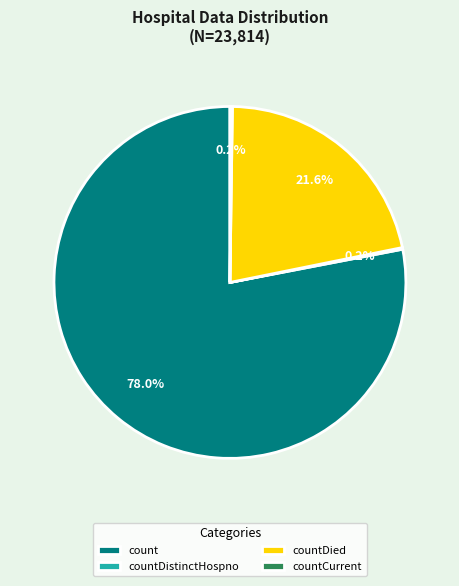

Which has a higher value, count or countDied?

count